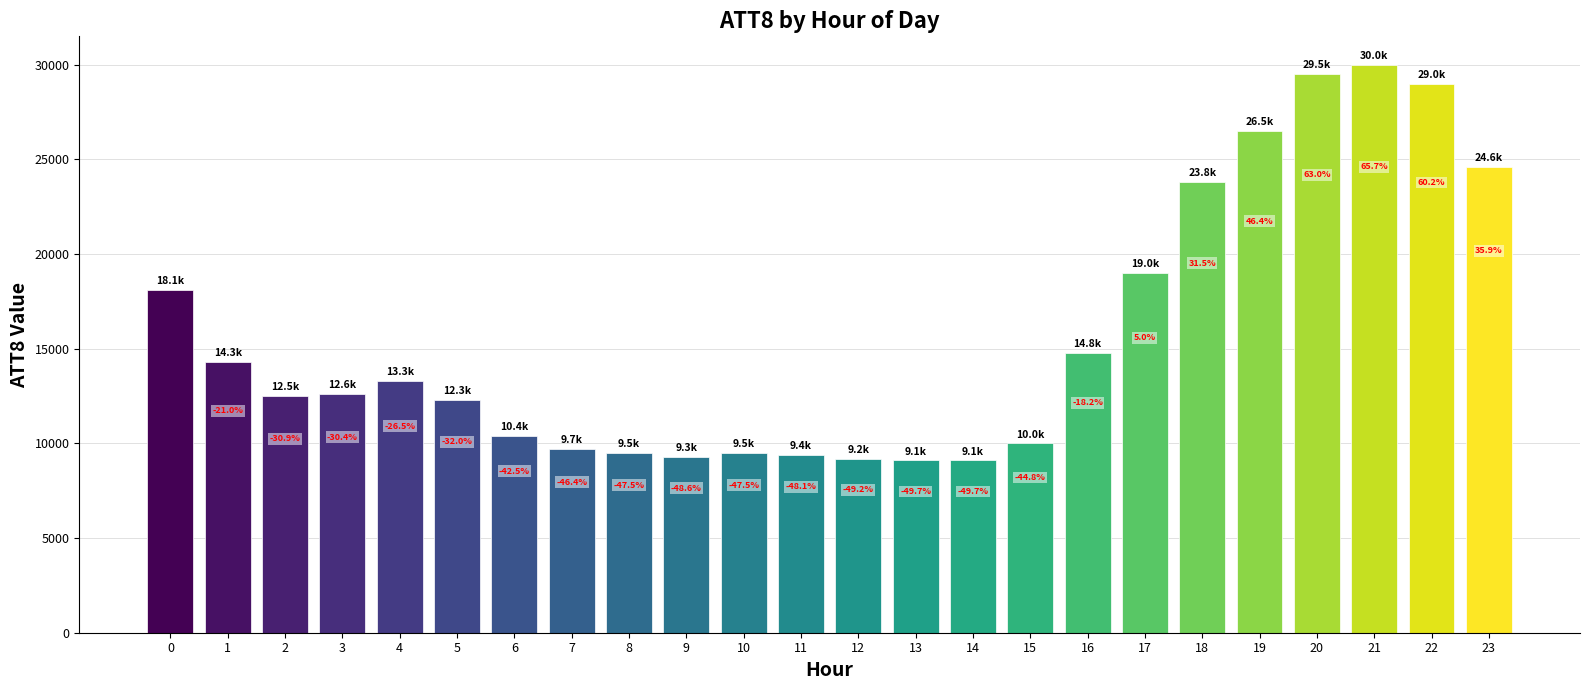

What is the difference between the second highest and second lowest values?

20400